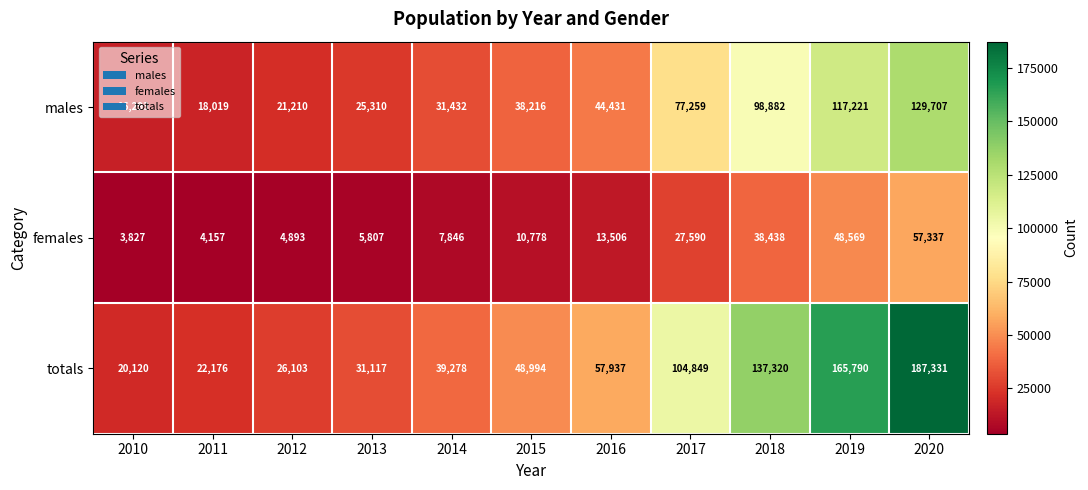

Which series has the largest range (max minus min)?

totals